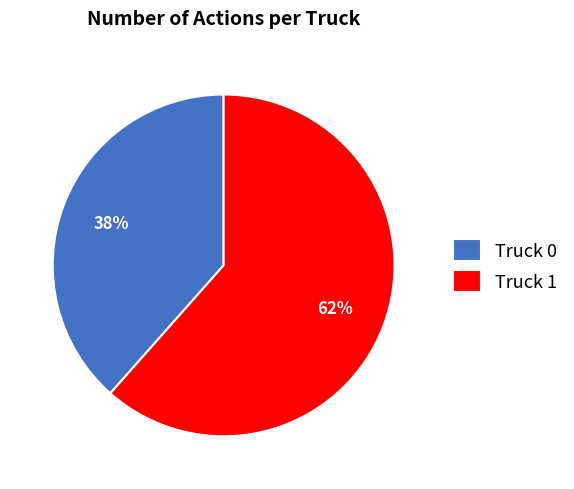

How many slices are in this pie chart?

2